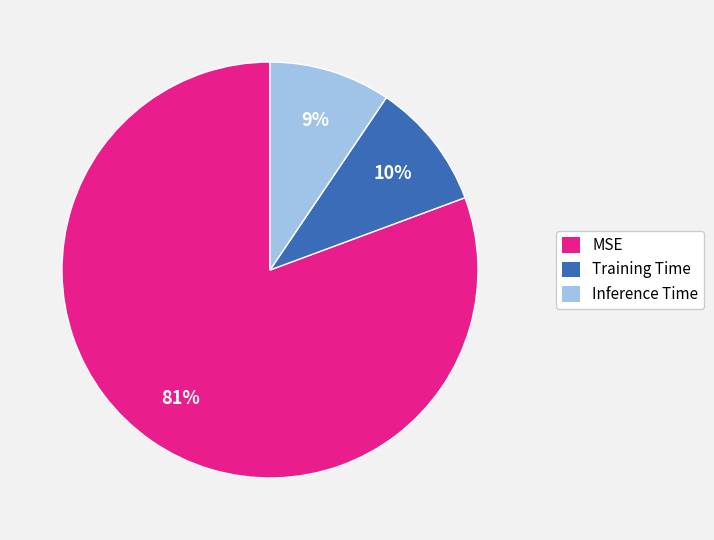

Does Training Time account for over 50% of the chart?

No